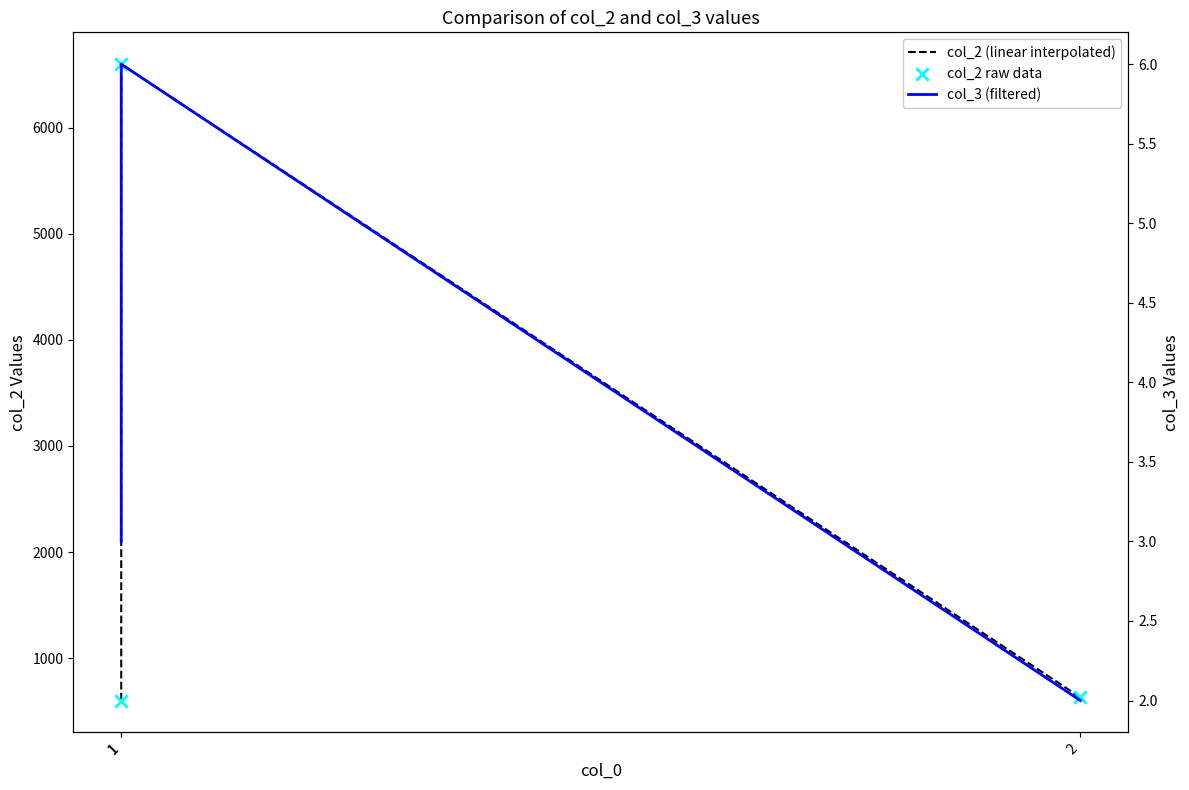

At how many categories does at least one series exceed 6075?

1